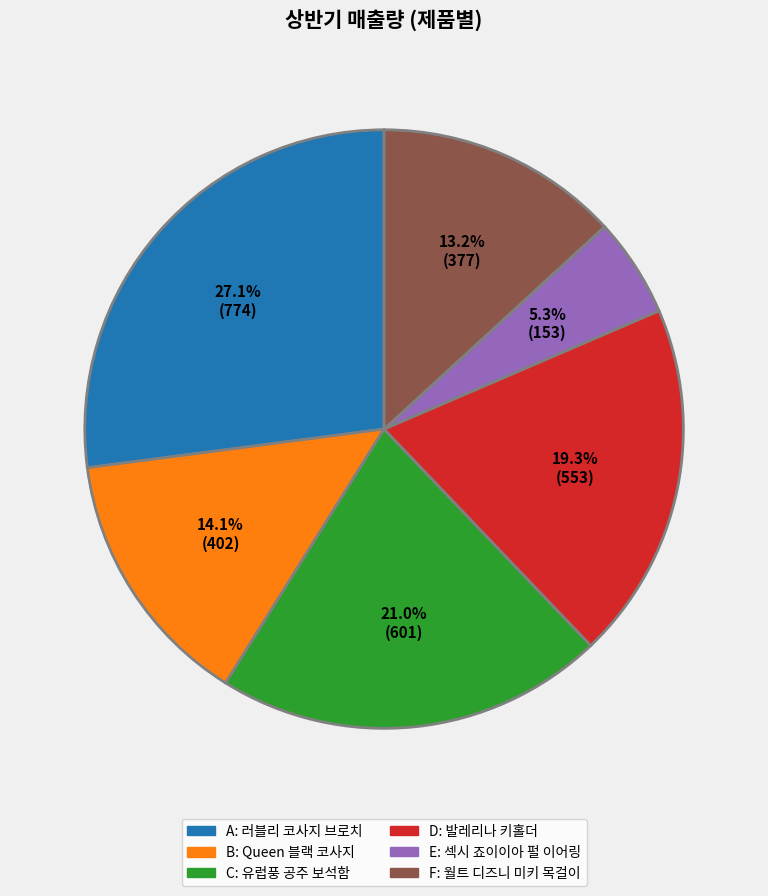

Does A account for over 50% of the chart?

No